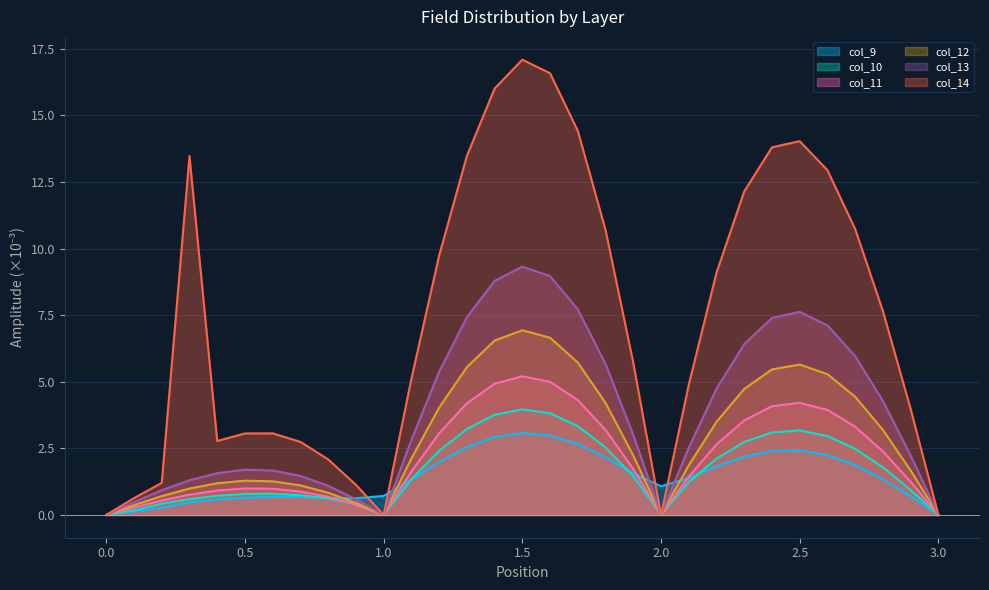

The col_9 series shows 1.4 at 2.1. True or false?

True